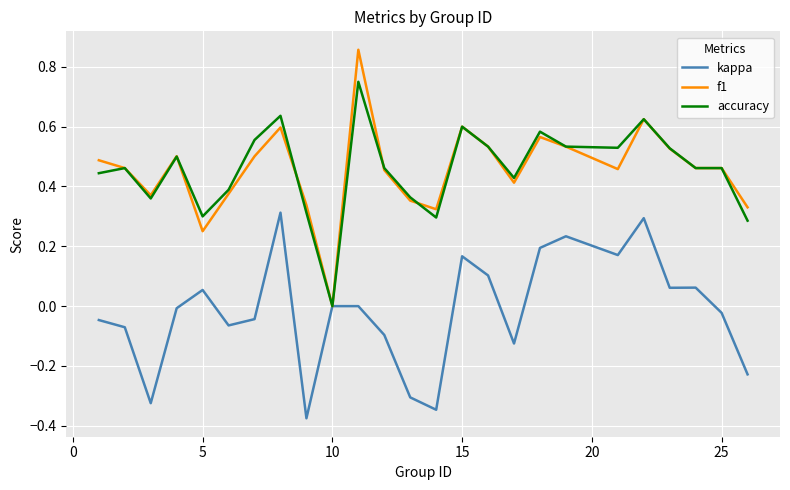

Rank the series by their maximum value, from highest to lowest.

f1, accuracy, kappa